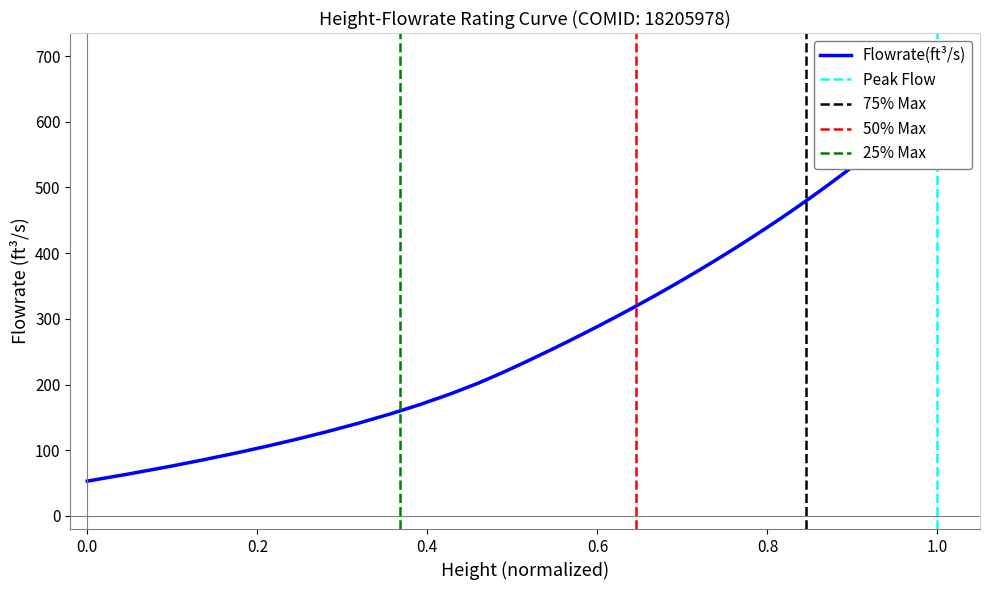

How many lines are shown in the chart?

1